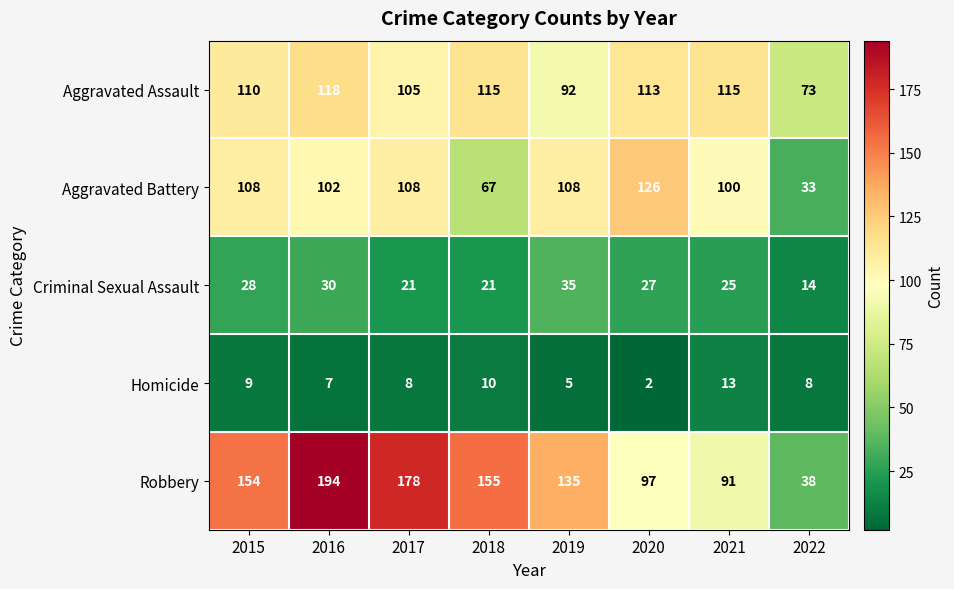

Which label corresponds to the largest value in the chart?

2016